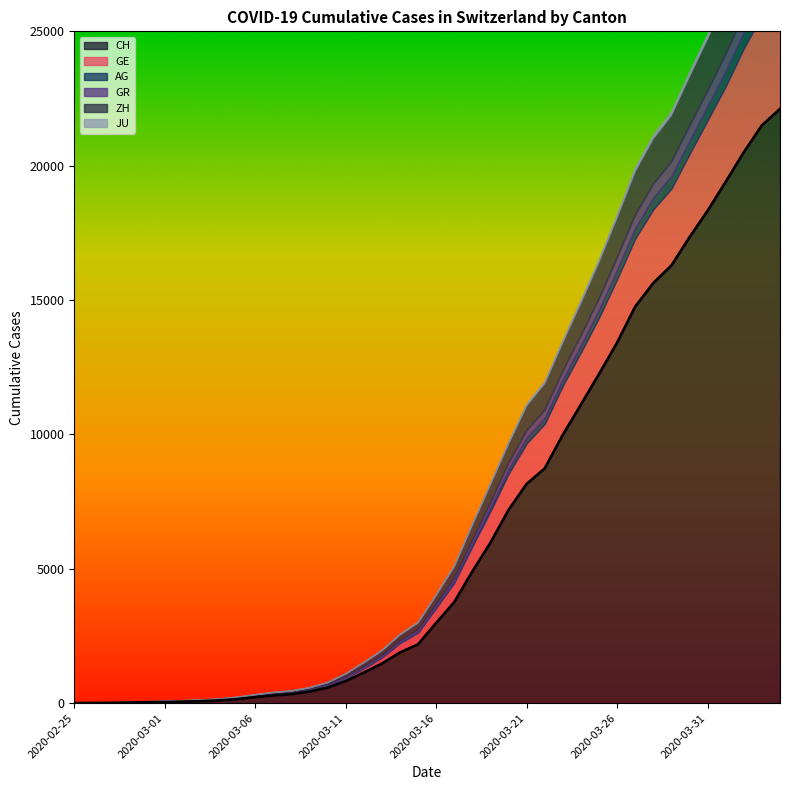

What is the difference between the maximum and minimum values in the GE series?

4235